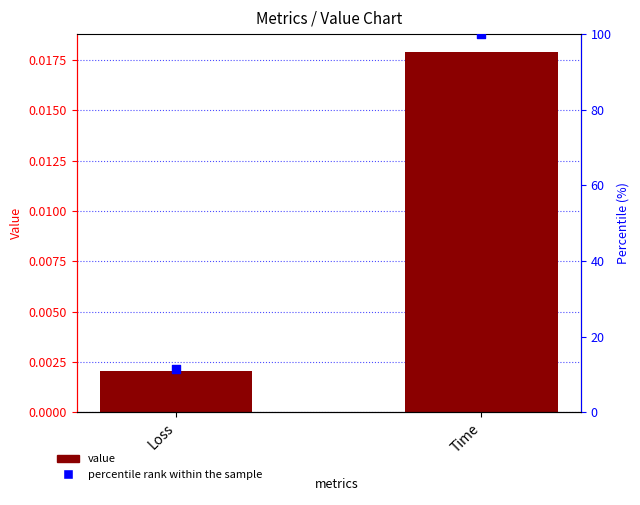

Which series has the largest total across all categories?

percentile rank within the sample